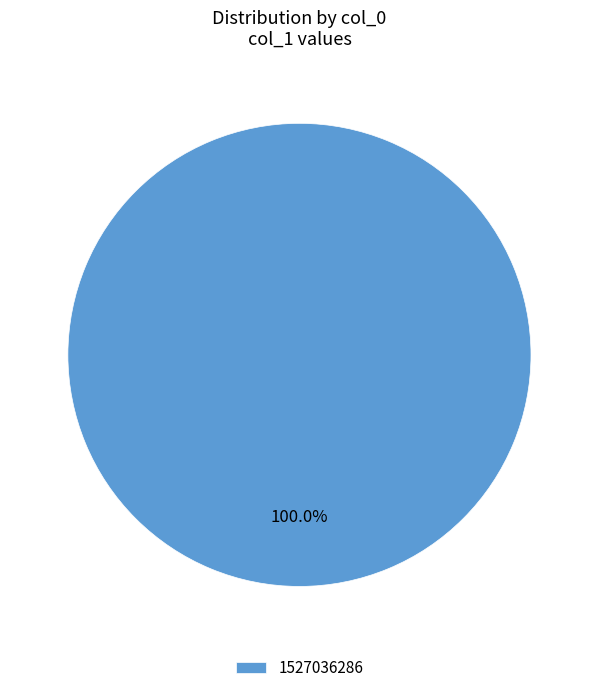

Rank the categories by value from lowest to highest.

1527036286